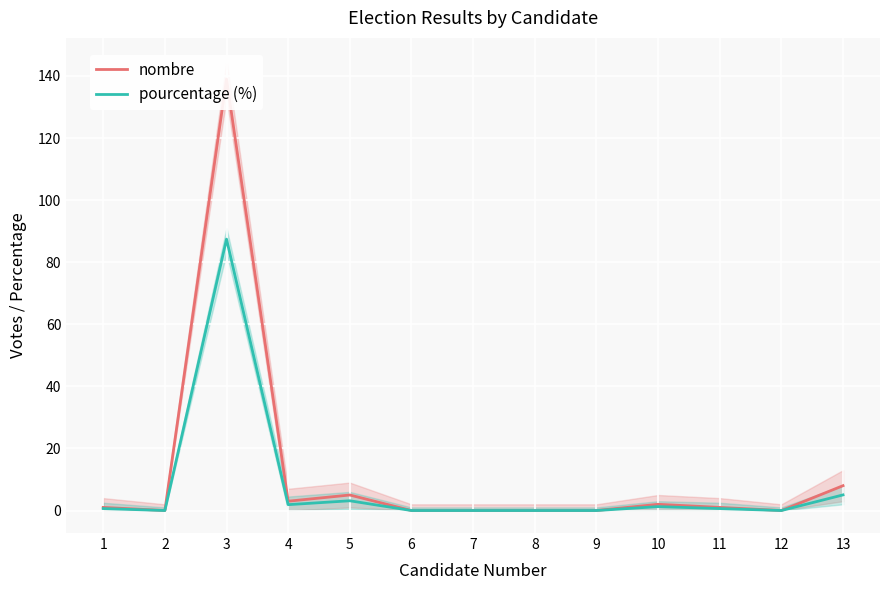

In pourcentage (%), how many points are higher than both neighbors (excluding endpoints)?

3